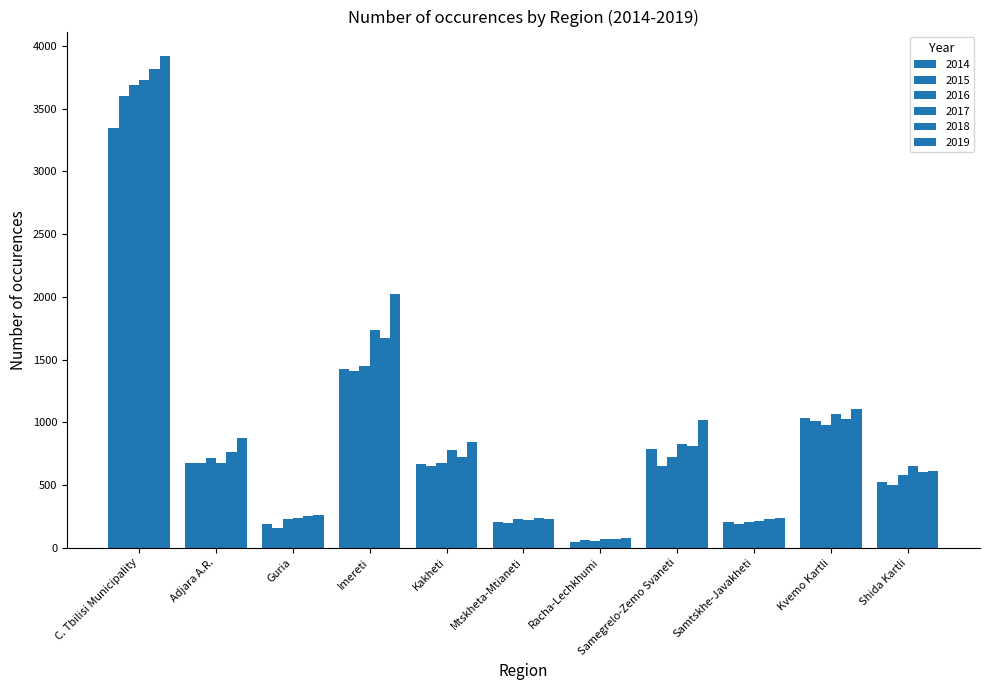

How many categories are shown in the chart?

11